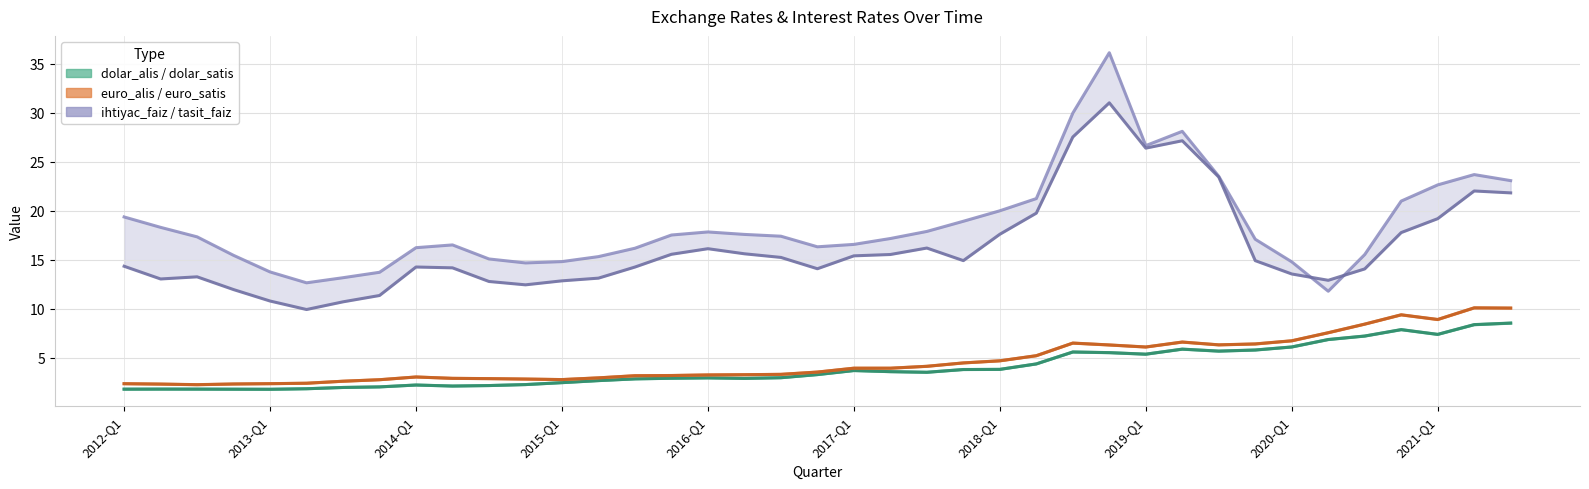

True or false: dolar_alis and dolar_satis cross at least once.

False